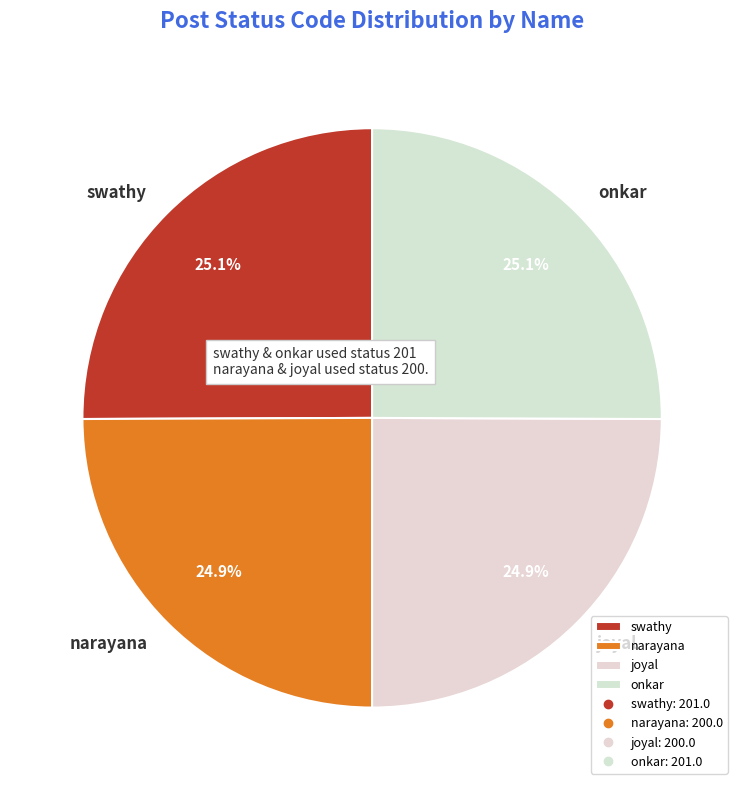

Is there a majority slice in this chart?

No